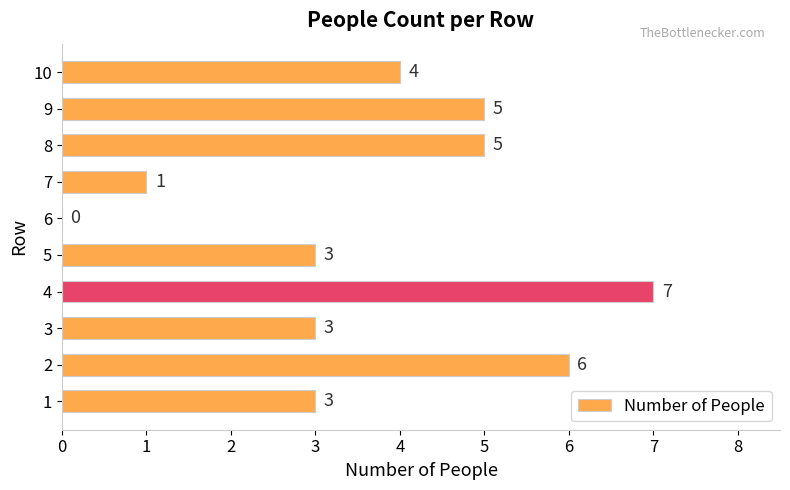

What is the sum of the values at 1 and 3?

6